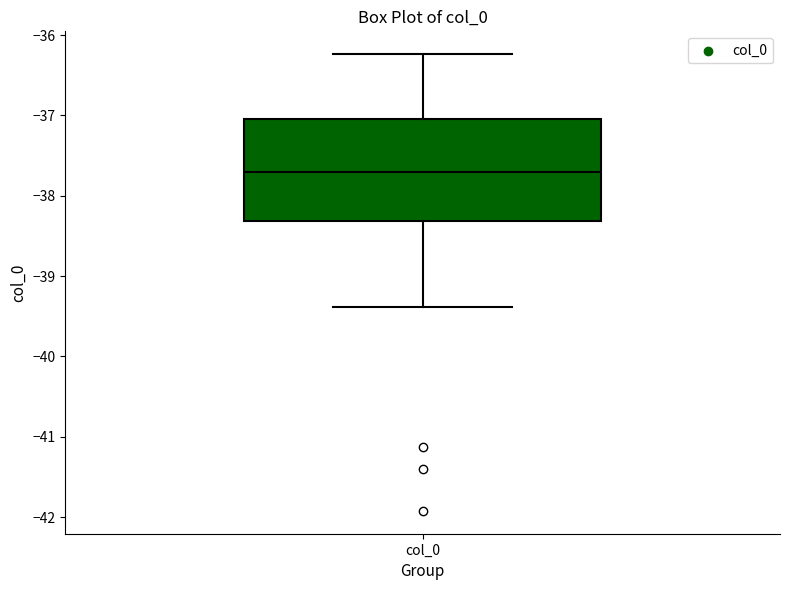

Read this box plot against the y-axis: the position of the median line, the range covered by the box, and the ends of both whiskers. The values are not printed on the chart, so give them approximately, as read against the axis.

median -37.7, box -38.3 to -37.0, whiskers -39.4 to -36.2